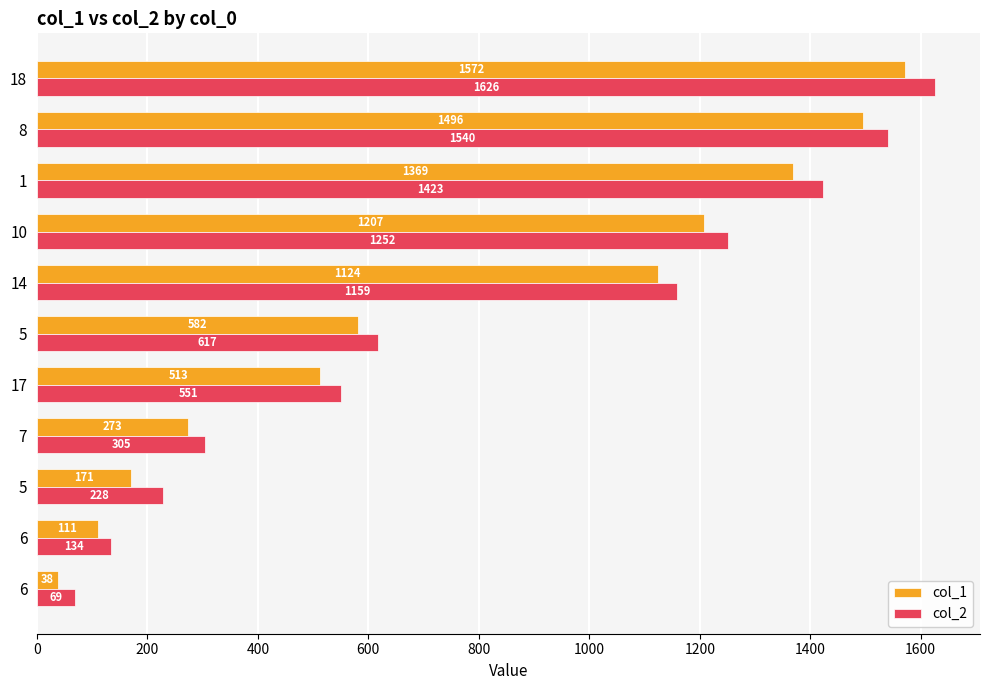

What position from the left is 200?

2